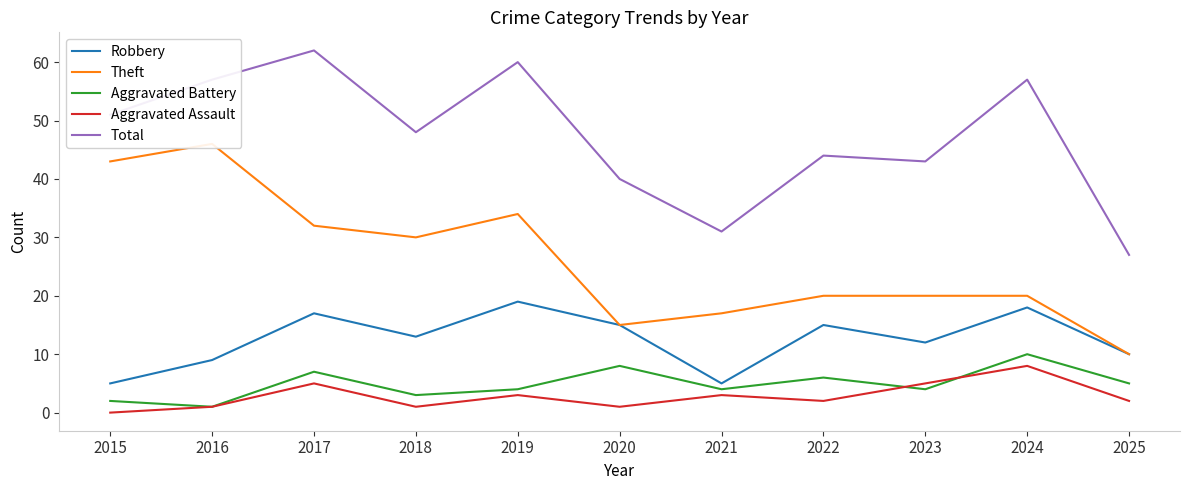

How many interior local peaks does the Robbery series have?

4